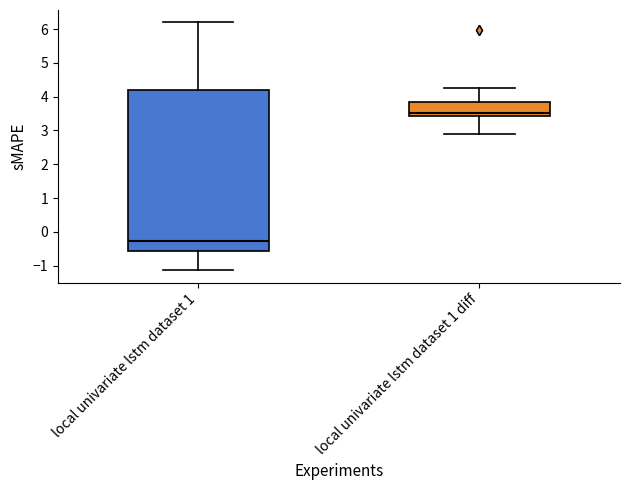

Reading left to right, transcribe this box plot: for each box, give where its median line is, the range the box spans, and where its two whiskers end, as read against the y-axis. The values are not printed on the chart, so give them approximately, as read against the axis.

local univariate lstm dataset 1: median -0.3, box -0.6 to 4.2, whiskers -1.1 to 6.2
local univariate lstm dataset 1 diff: median 3.5, box 3.4 to 3.8, whiskers 2.9 to 4.3